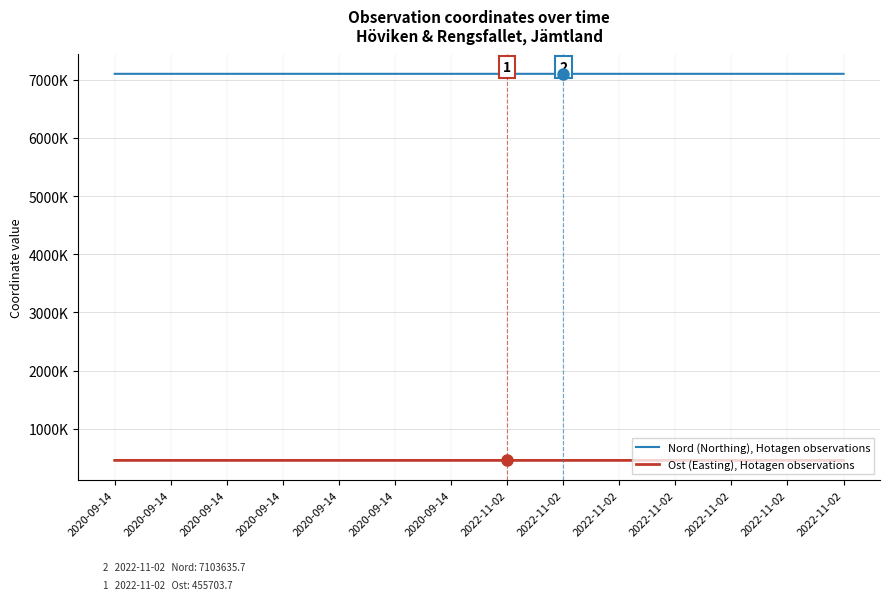

How many interior local peaks does the Nord (Northing), Hotagen observations series have?

5